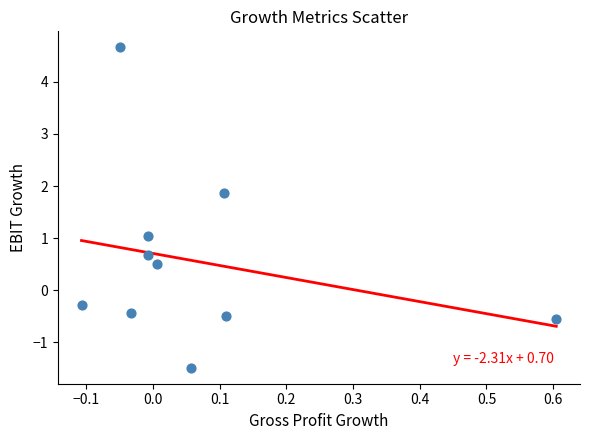

What is the range of Y values (max minus min)?

6.2